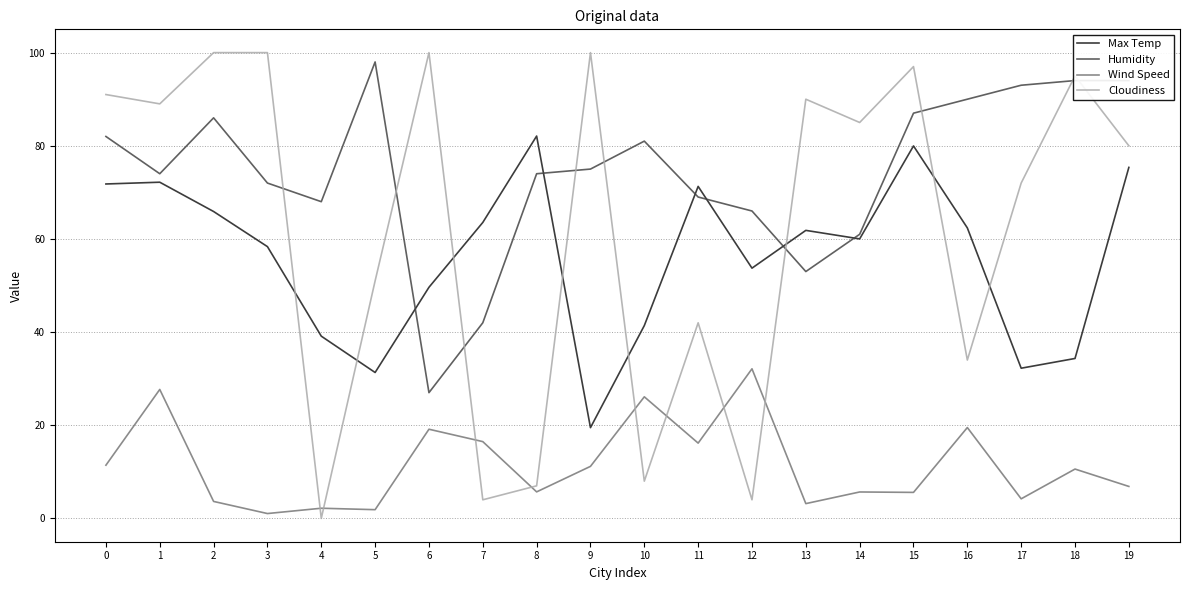

What is the spread (max minus min) of values at 8?

76.4